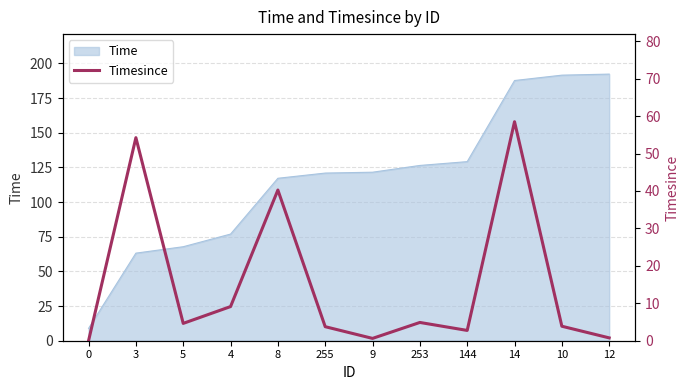

Does the chart have visible grid lines?

Yes